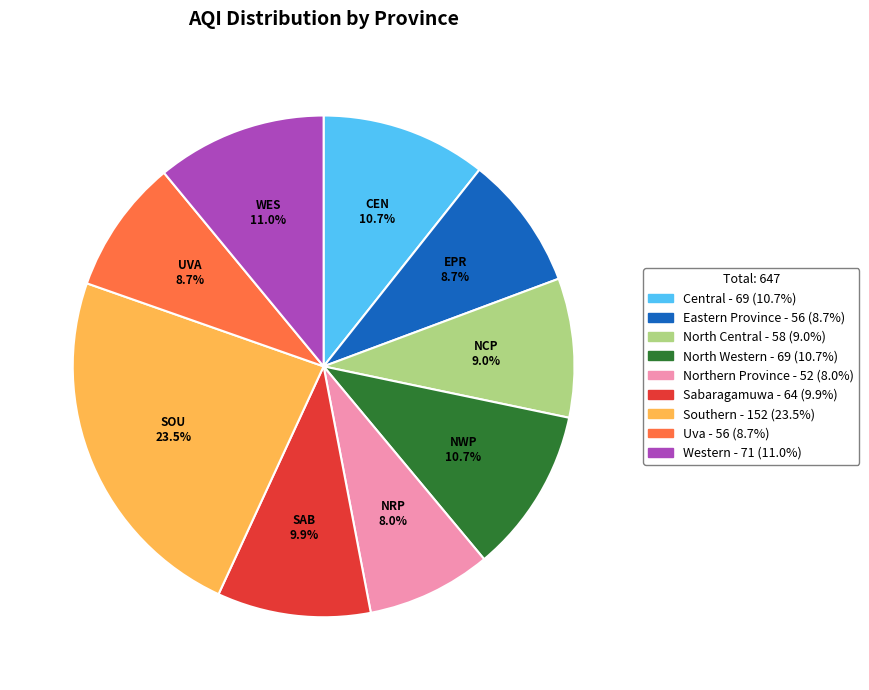

What portion of the pie excludes Central?

89.3%